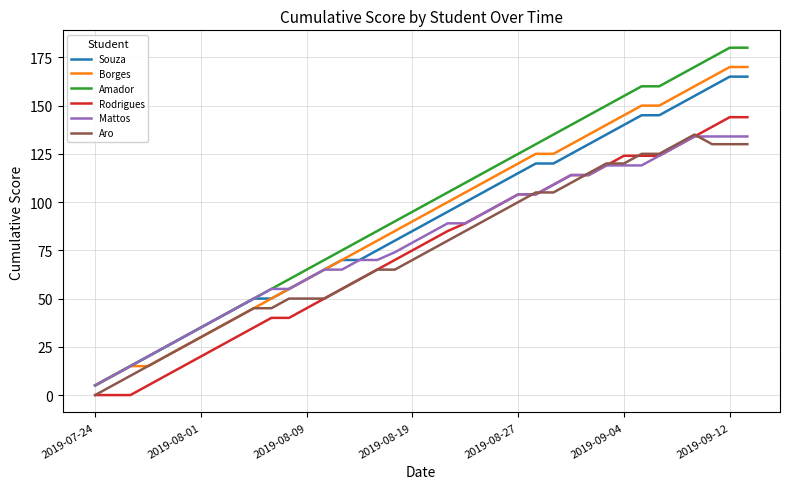

True or false: Borges and Rodrigues cross at least once.

False